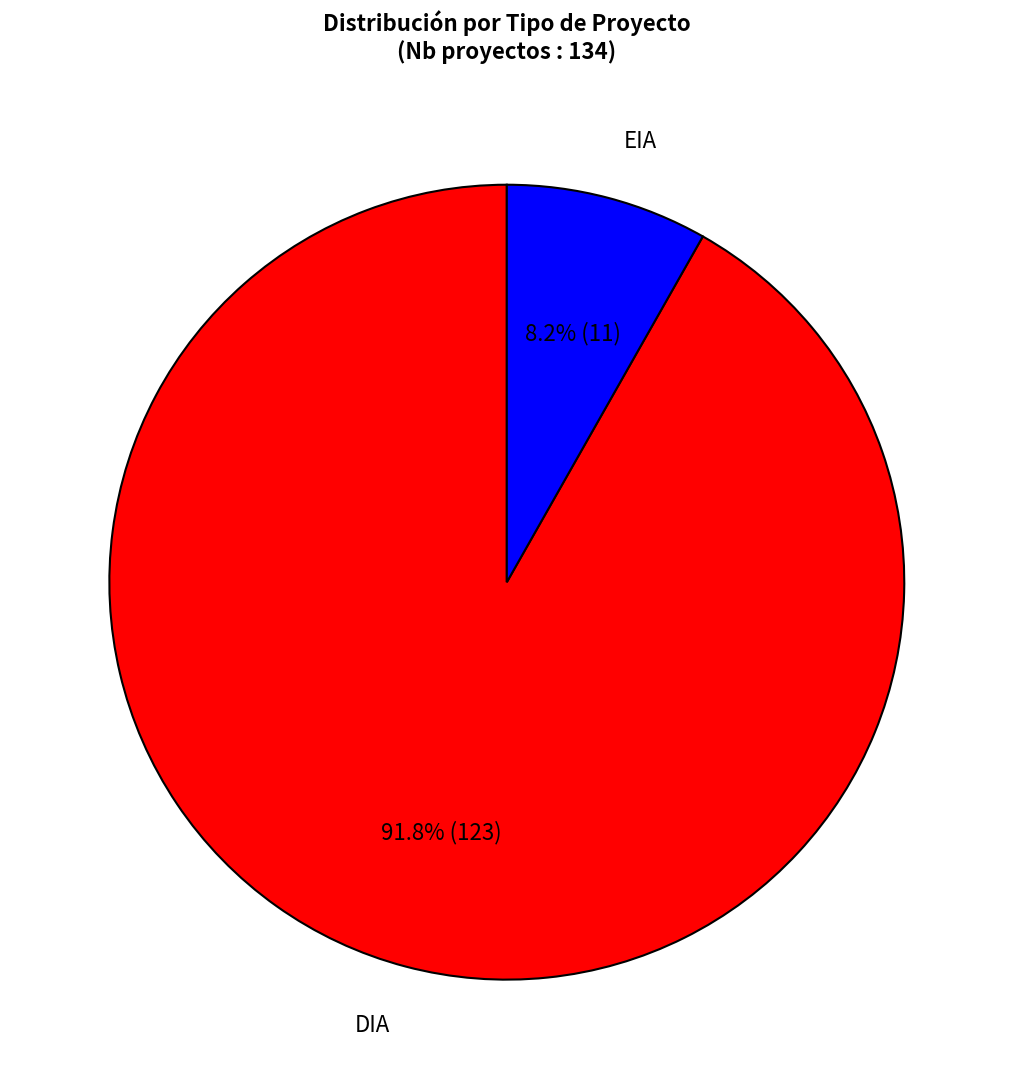

Does EIA represent more than half of the total?

No